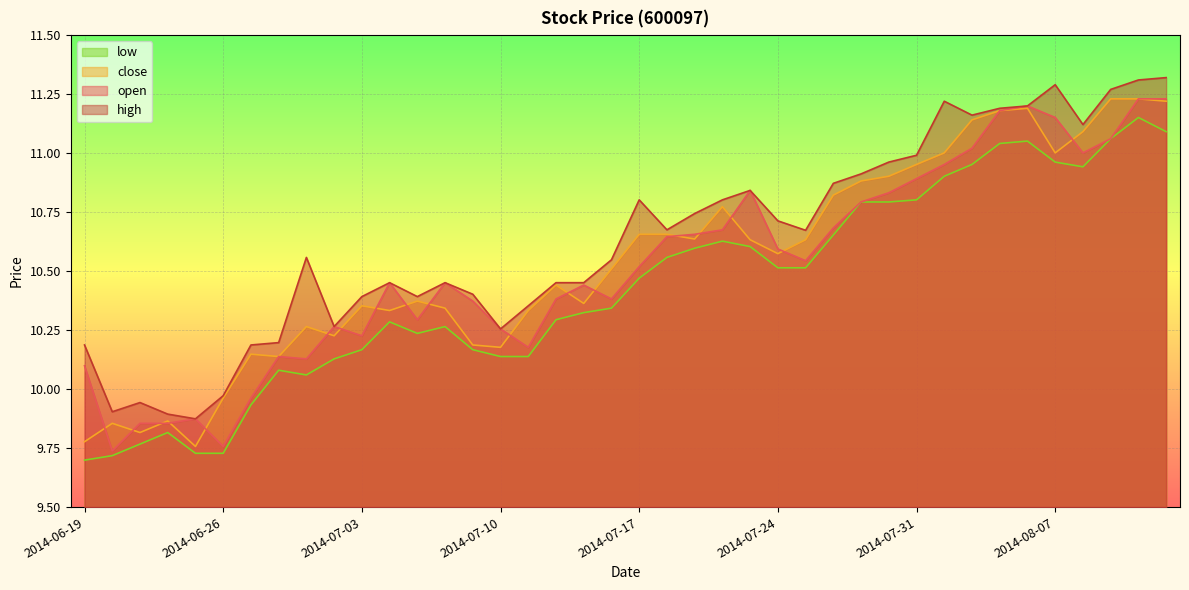

True or false: high and open cross at least once.

False